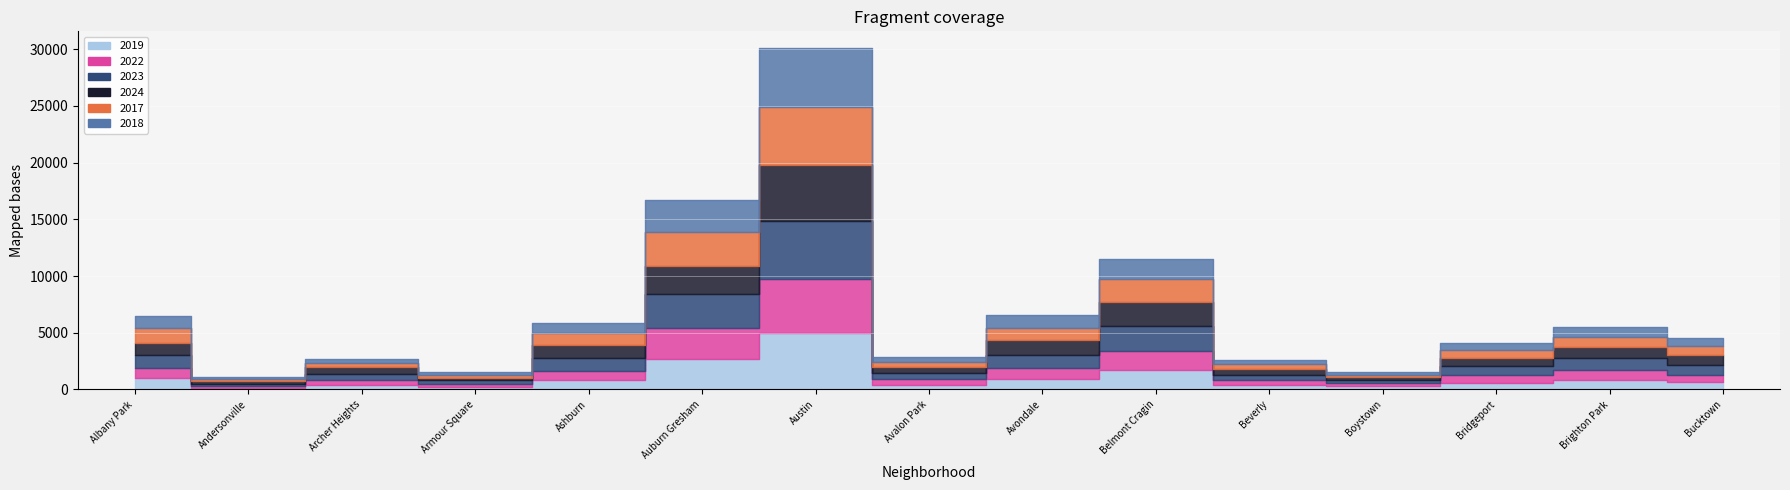

How many values in the 2019 series are below 694?

7